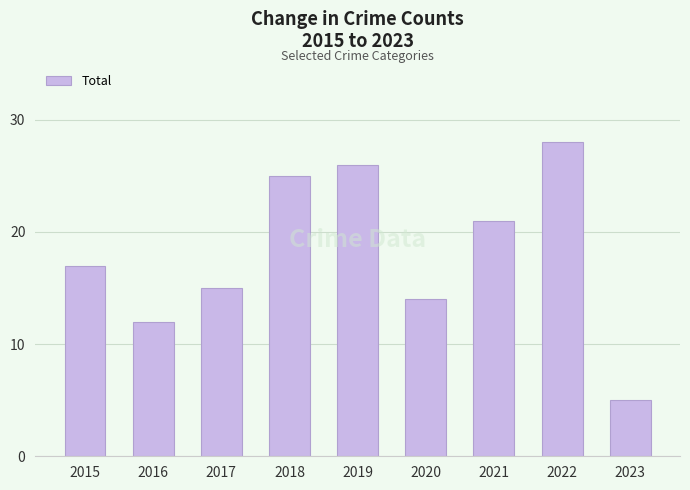

Reading left to right, list all the values displayed in this chart.

2015=17	2016=12	2017=15	2018=25	2019=26	2020=14	2021=21	2022=28	2023=5